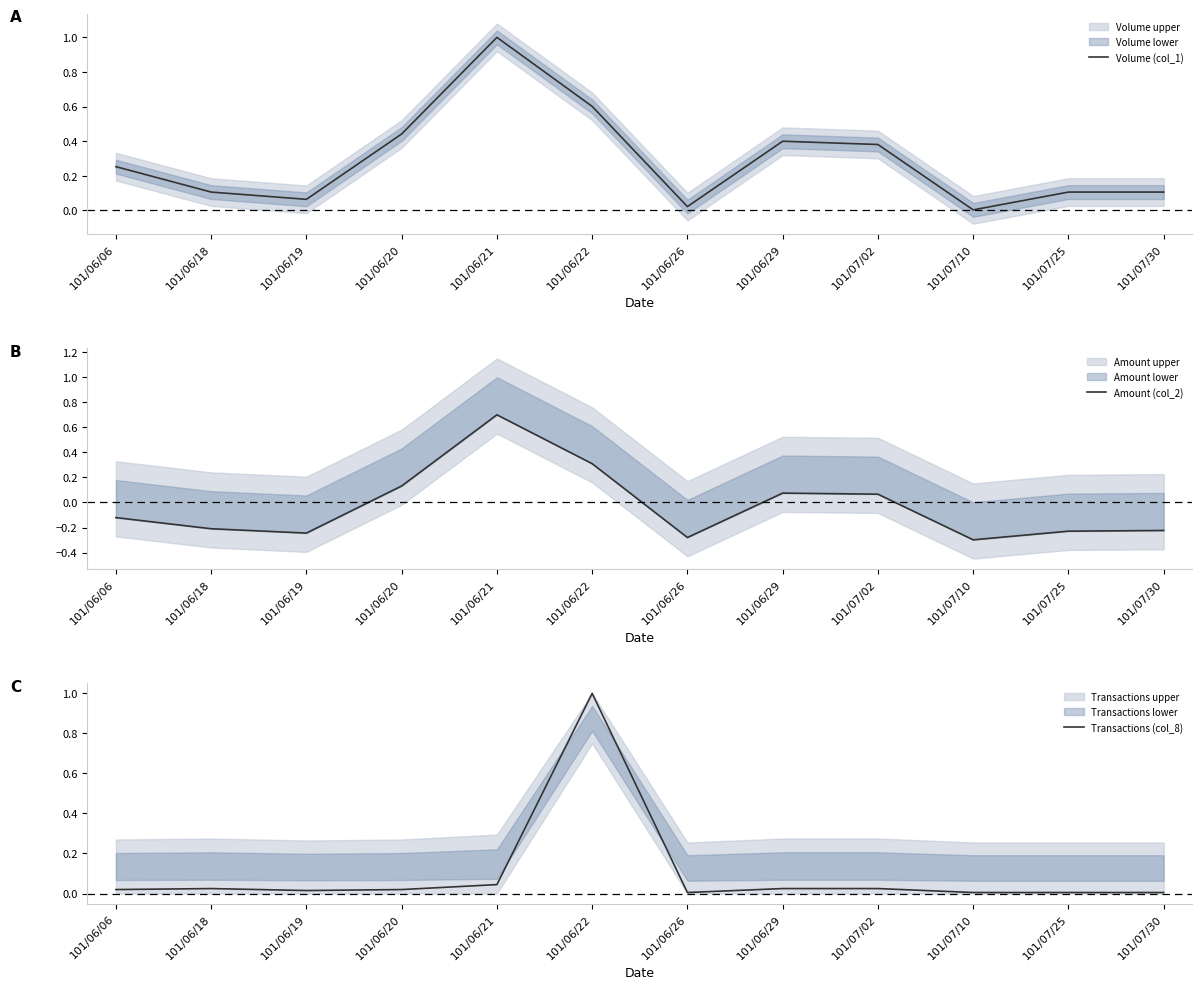

How many data points in Amount (col_2) are less than 0?

7